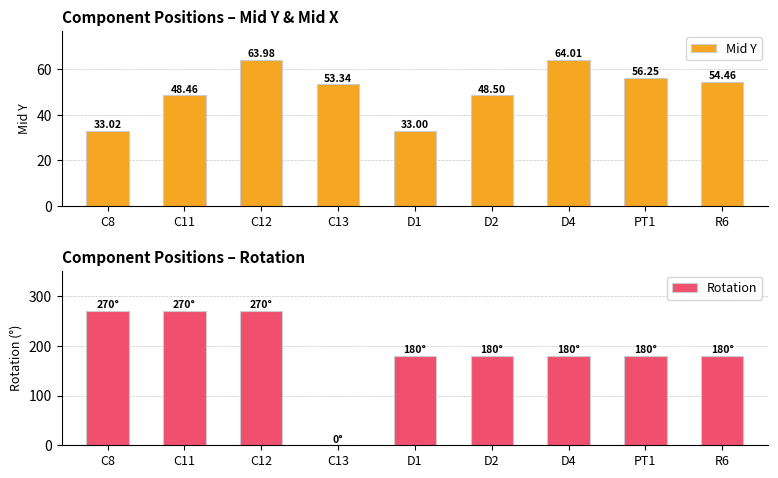

Reading left to right, transcribe all the data shown in this chart.

Mid Y: 33.0	48.5	64.0	53.3	33.0	48.5	64.0	56.2	54.5
Rotation: 270.0	270.0	270.0	0.0	180.0	180.0	180.0	180.0	180.0